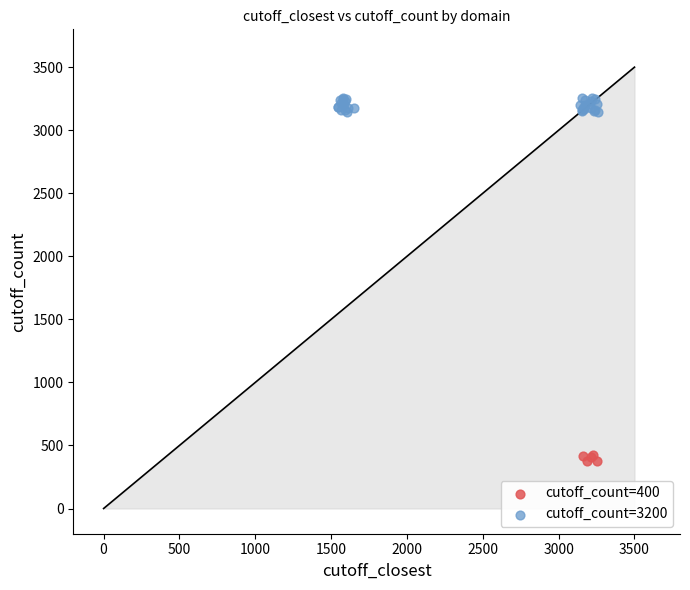

Which series has the widest spread of Y values?

cutoff_count=3200